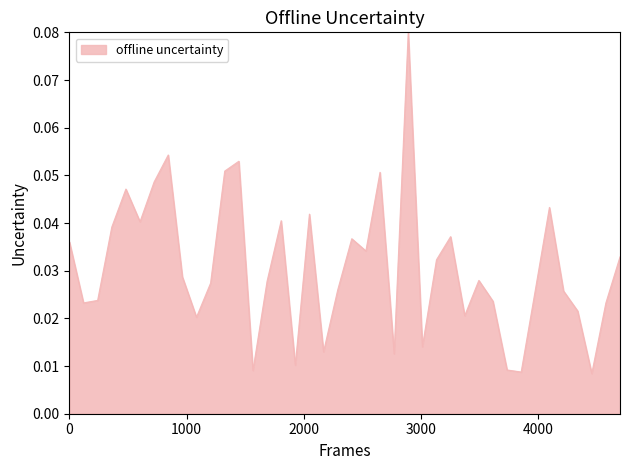

Is this an area chart (filled region under the line)?

Yes